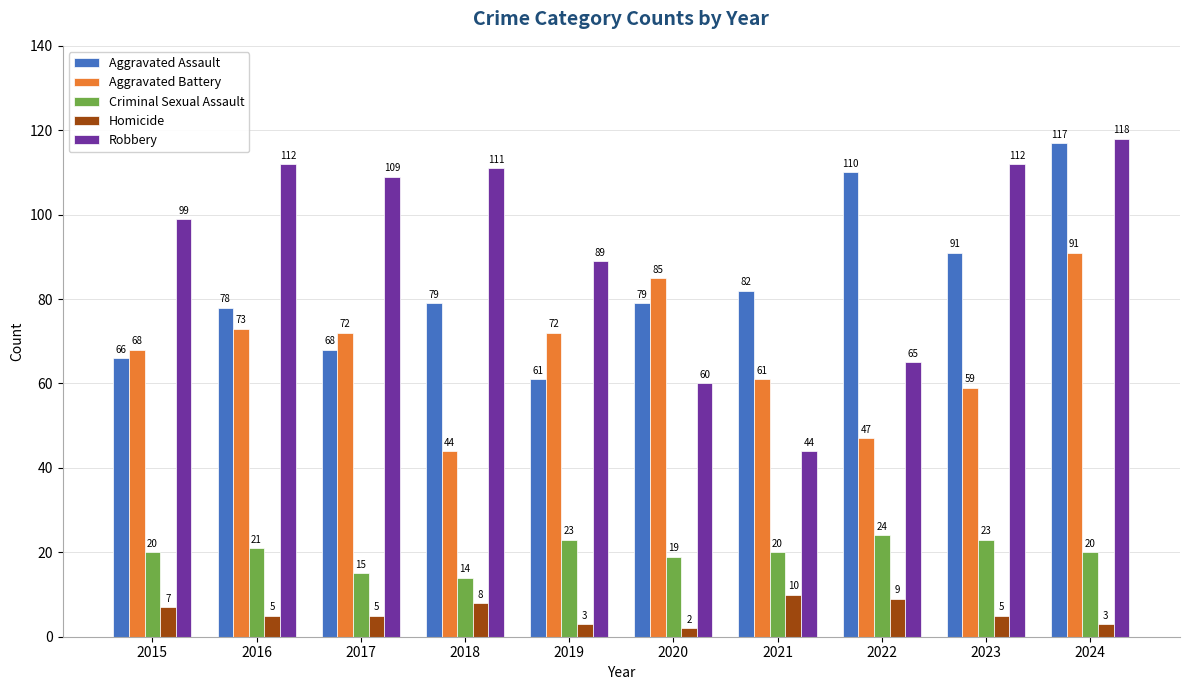

Rank the series by their maximum value, from highest to lowest.

Robbery, Aggravated Assault, Aggravated Battery, Criminal Sexual Assault, Homicide